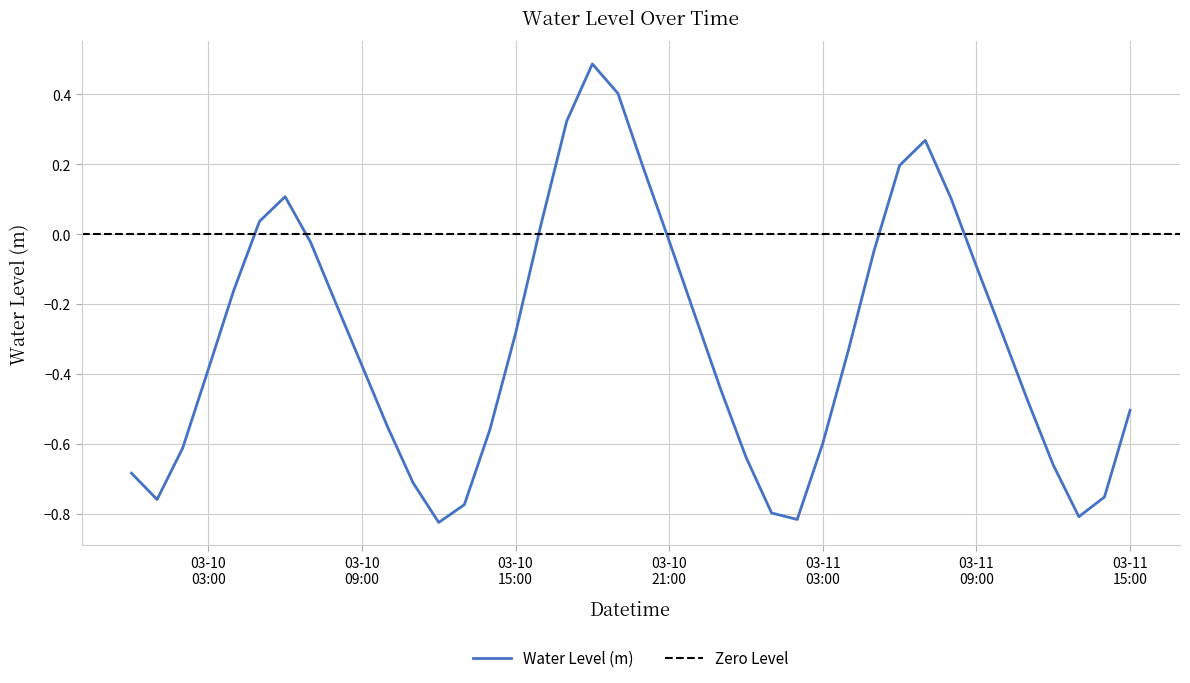

What is the minimum value shown in the chart?

-0.8